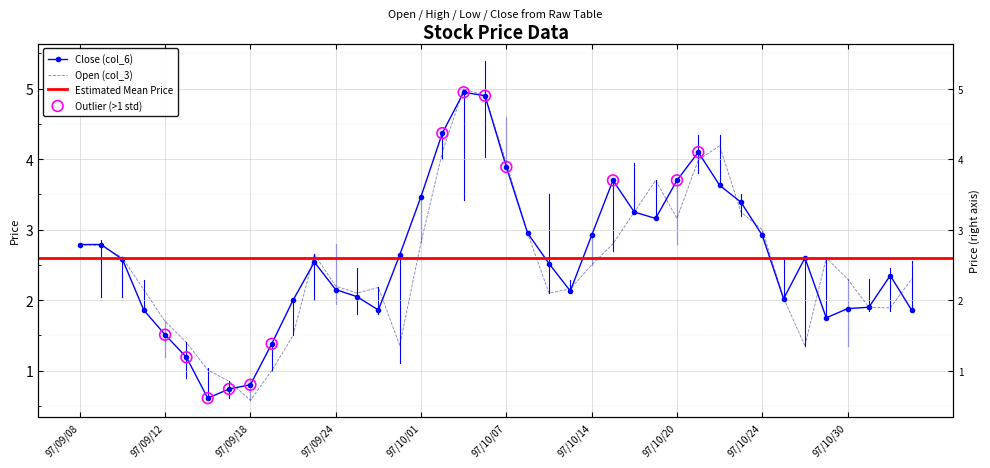

What is the total value across all series at 97/10/23?

6.6